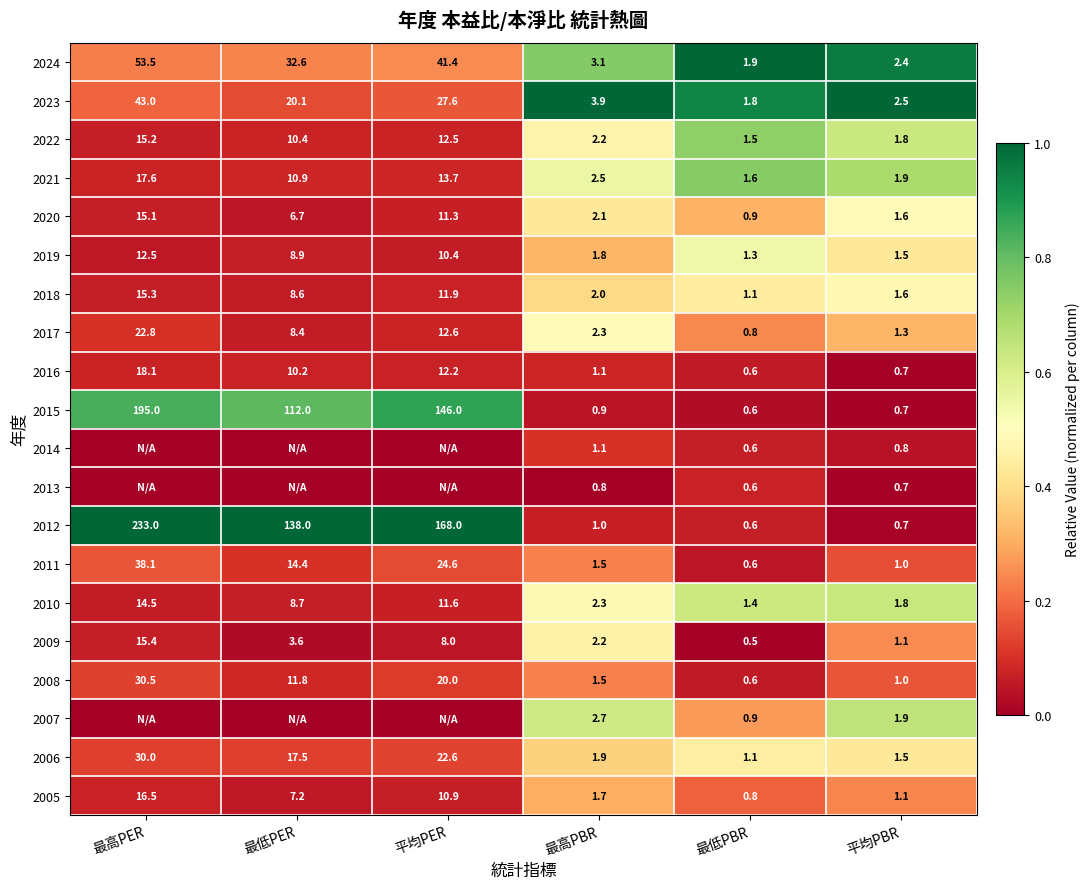

What is the maximum value for 2016?

18.1